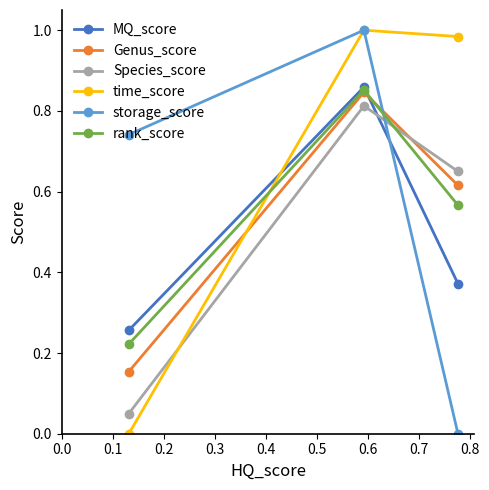

Which series has the largest total across all categories?

time_score